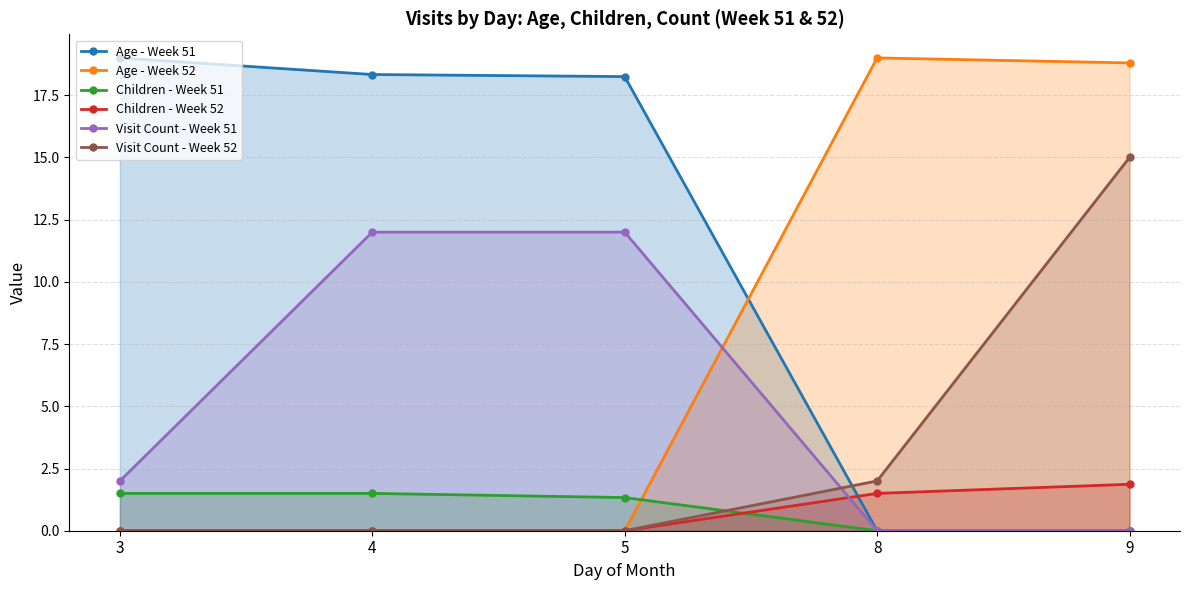

What is the maximum value shown in the chart?

19.0